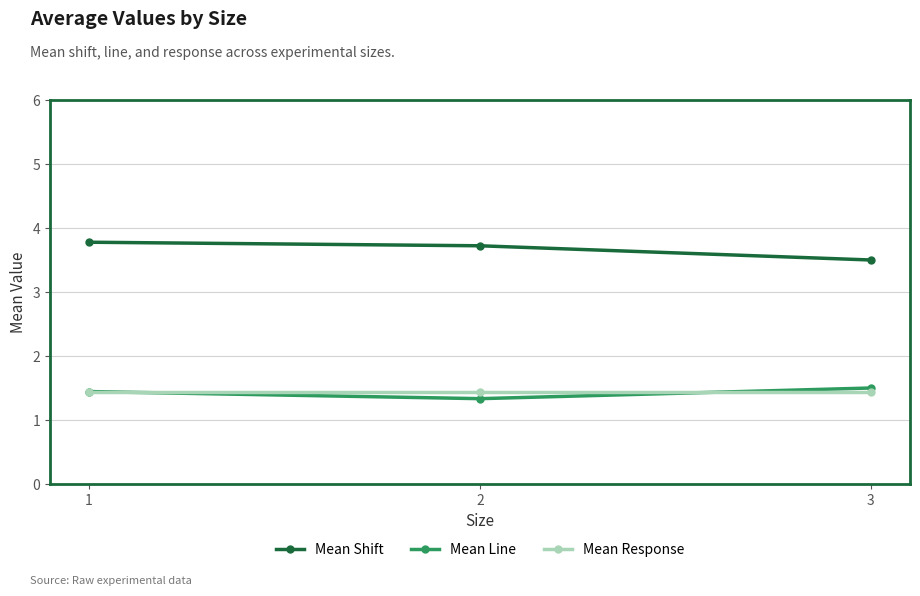

The Mean Shift series shows 3.5 at 3. True or false?

True